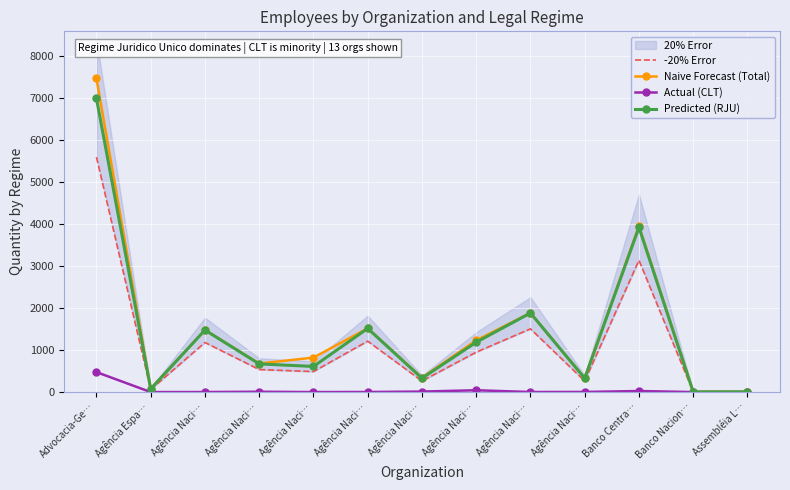

Reading left to right, list all the values displayed in this chart.

-20% Error: Advocacia-Ge…=5590.4	Agência Espa…=61.6	Agência Naci…=1180.8	Agência Naci…=536.8	Agência Naci…=488.8	Agência Naci…=1212.0	Agência Naci…=264.0	Agência Naci…=949.6	Agência Naci…=1505.6	Agência Naci…=263.2	Banco Centra…=3136.0	Banco Nacion…=4.8	Assembléia L…=5.6
Naive Forecast (Total): Advocacia-Ge…=7464.0	Agência Espa…=78.0	Agência Naci…=1478.0	Agência Naci…=680.0	Agência Naci…=821.0	Agência Naci…=1518.0	Agência Naci…=343.0	Agência Naci…=1231.0	Agência Naci…=1885.0	Agência Naci…=333.0	Banco Centra…=3953.0	Banco Nacion…=7.0	Assembléia L…=8.0
Actual (CLT): Advocacia-Ge…=476.0	Agência Espa…=1.0	Agência Naci…=2.0	Agência Naci…=9.0	Agência Naci…=1.0	Agência Naci…=3.0	Agência Naci…=13.0	Agência Naci…=44.0	Agência Naci…=3.0	Agência Naci…=4.0	Banco Centra…=26.0	Banco Nacion…=1.0	Assembléia L…=1.0
Predicted (RJU): Advocacia-Ge…=6988.0	Agência Espa…=77.0	Agência Naci…=1476.0	Agência Naci…=671.0	Agência Naci…=611.0	Agência Naci…=1515.0	Agência Naci…=330.0	Agência Naci…=1187.0	Agência Naci…=1882.0	Agência Naci…=329.0	Banco Centra…=3920.0	Banco Nacion…=6.0	Assembléia L…=7.0